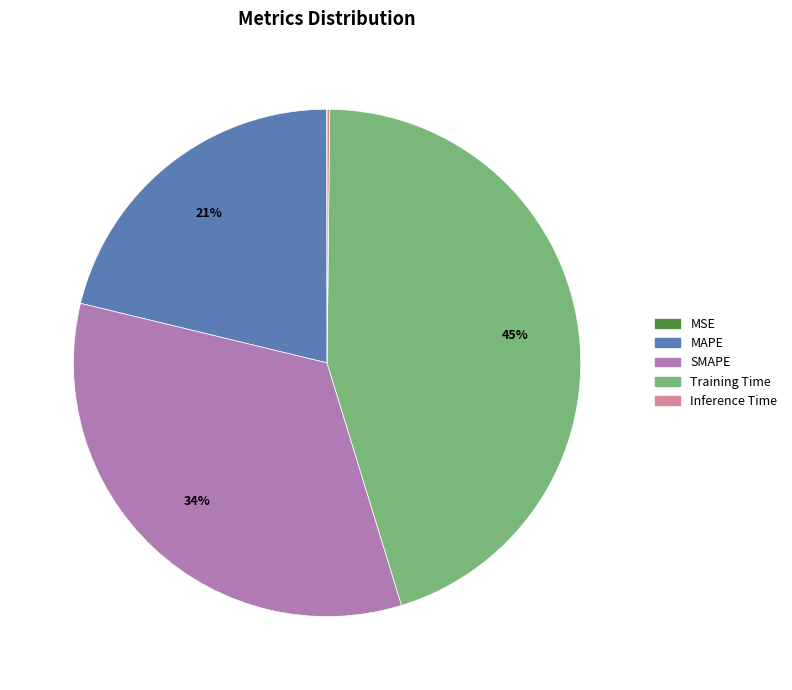

Between SMAPE and Training Time, which is larger?

Training Time